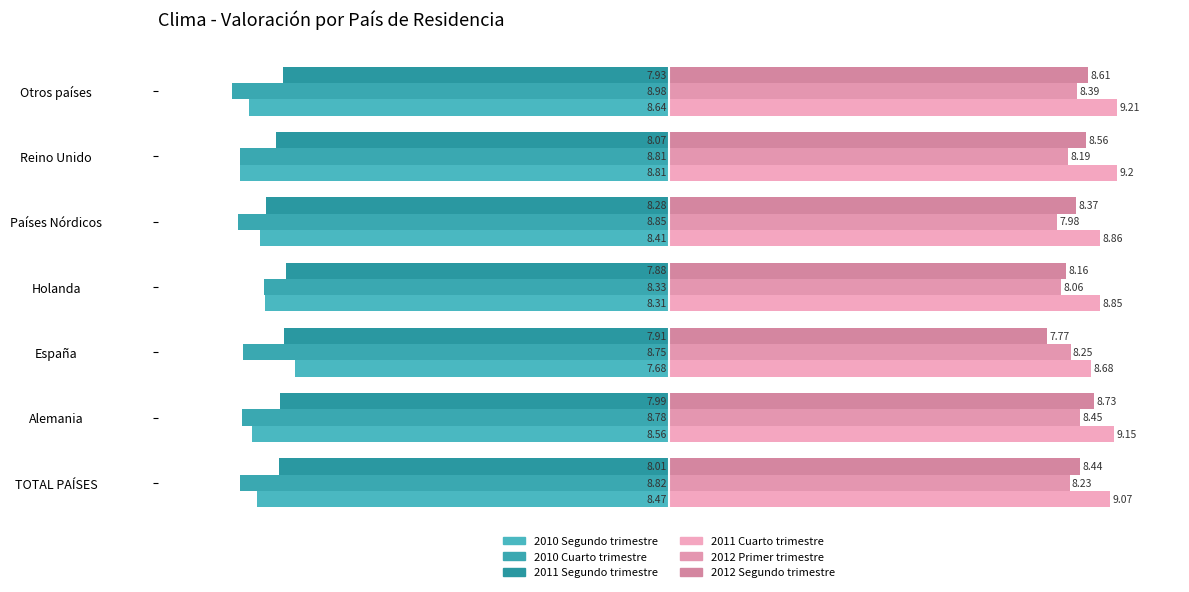

What are all the series names shown in the legend?

2010 Segundo trimestre, 2010 Cuarto trimestre, 2011 Segundo trimestre, 2011 Cuarto trimestre, 2012 Primer trimestre, 2012 Segundo trimestre